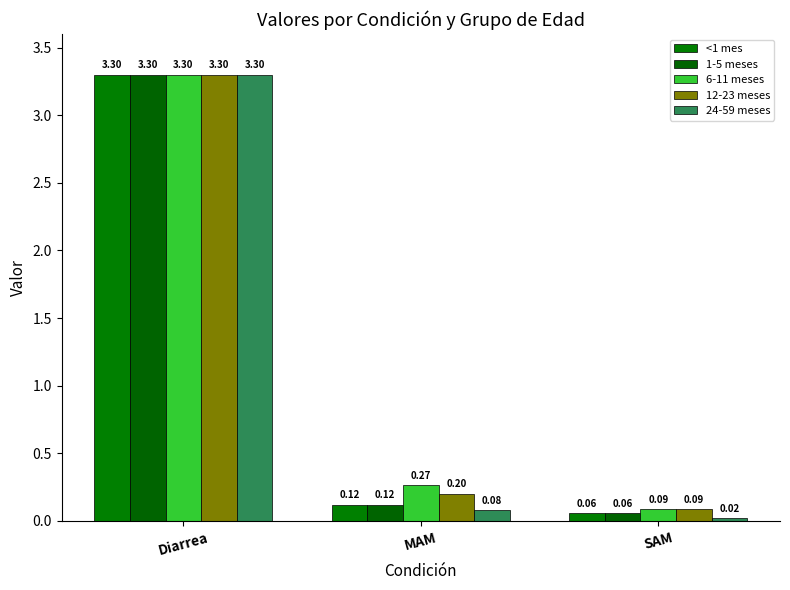

What is the value of the 1-5 meses bar at the 1st from the left?

3.3